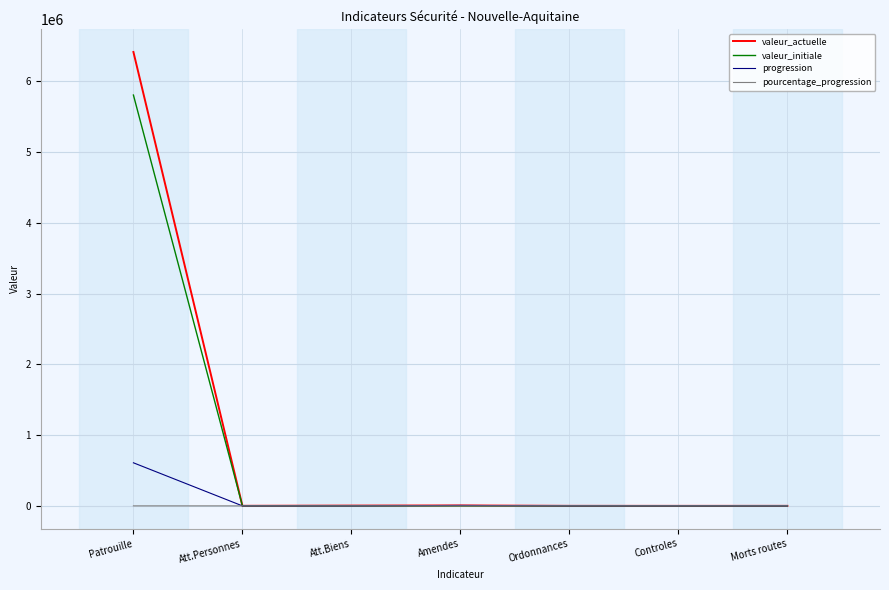

Does the chart display data point markers on the line(s)?

No